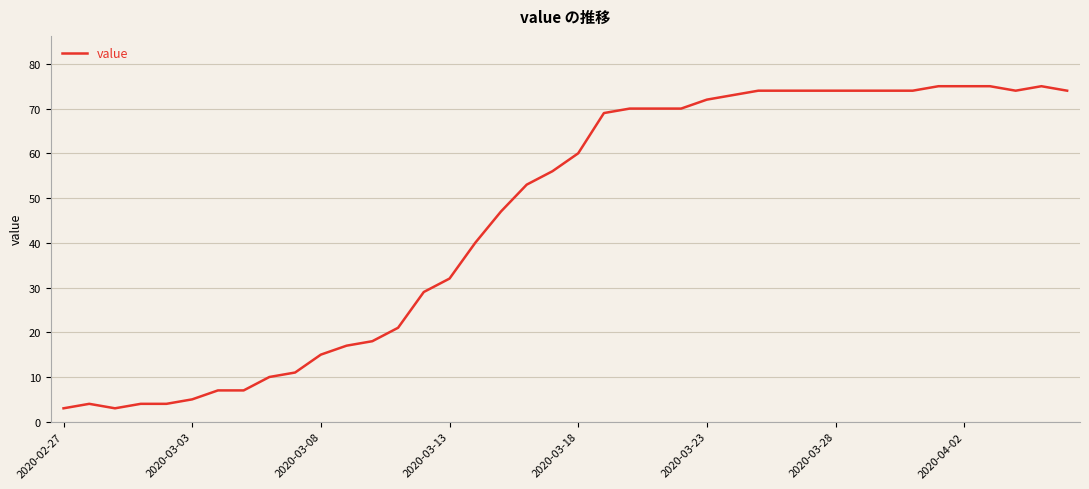

What is the smallest value displayed?

3